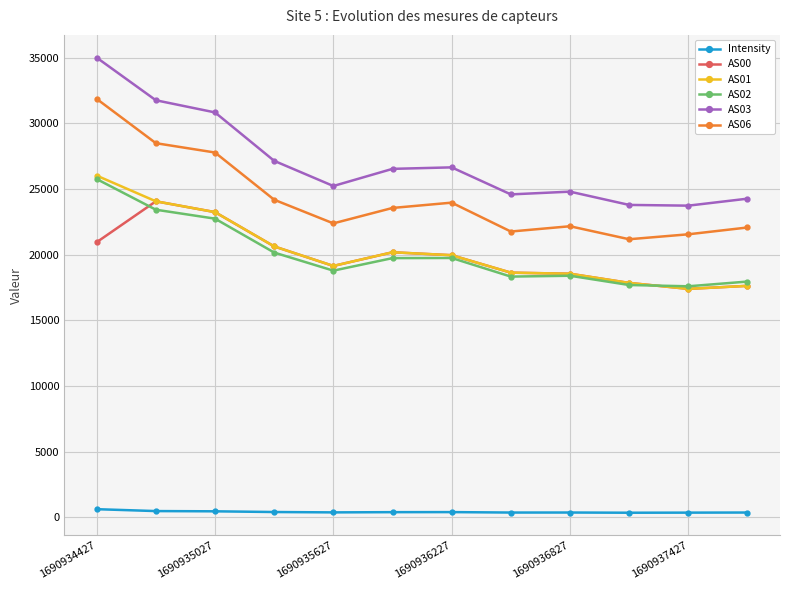

True or false: Intensity has more than 0 interior local peaks.

True